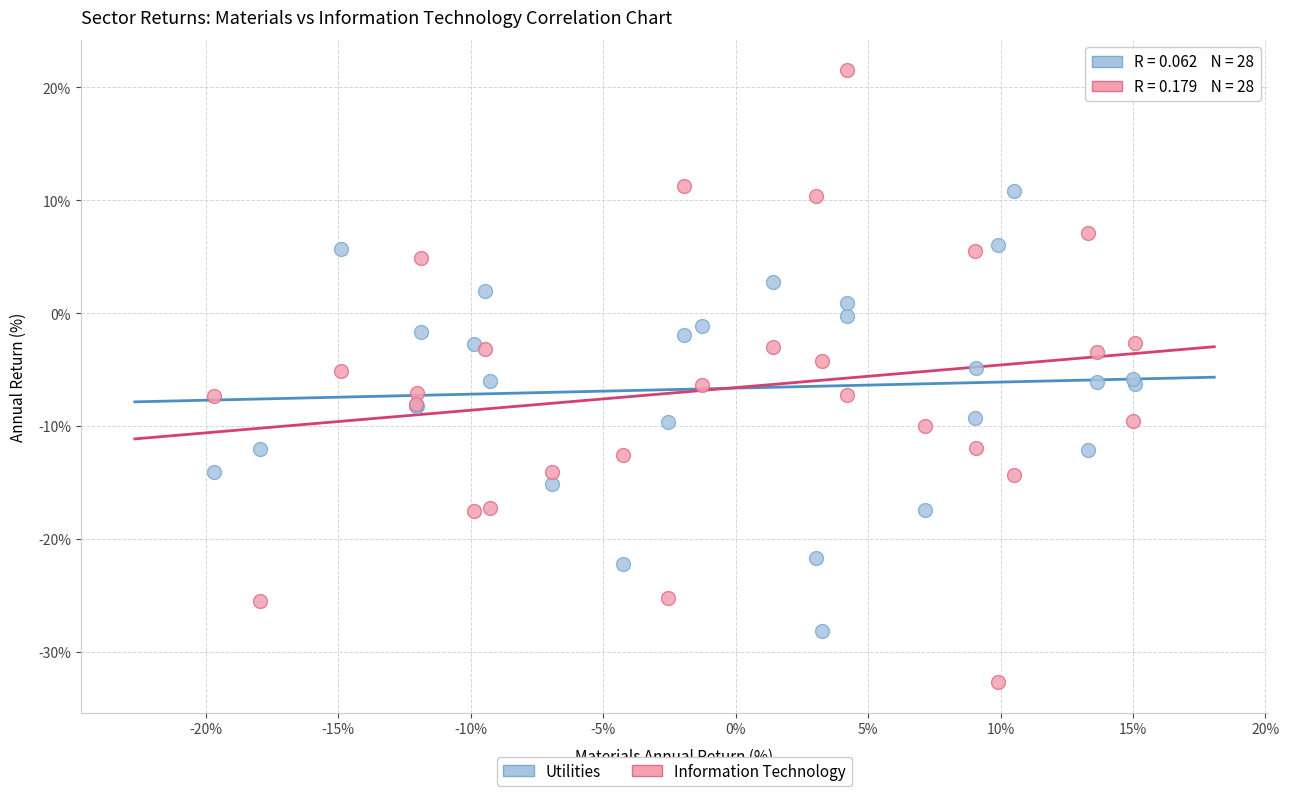

What are all the series names shown in the legend?

Utilities, Information Technology